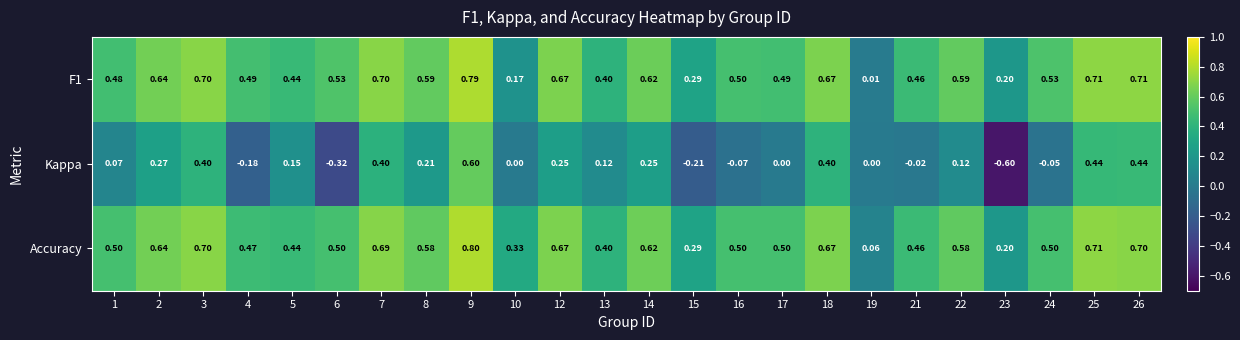

Which series has the widest spread of values?

Kappa